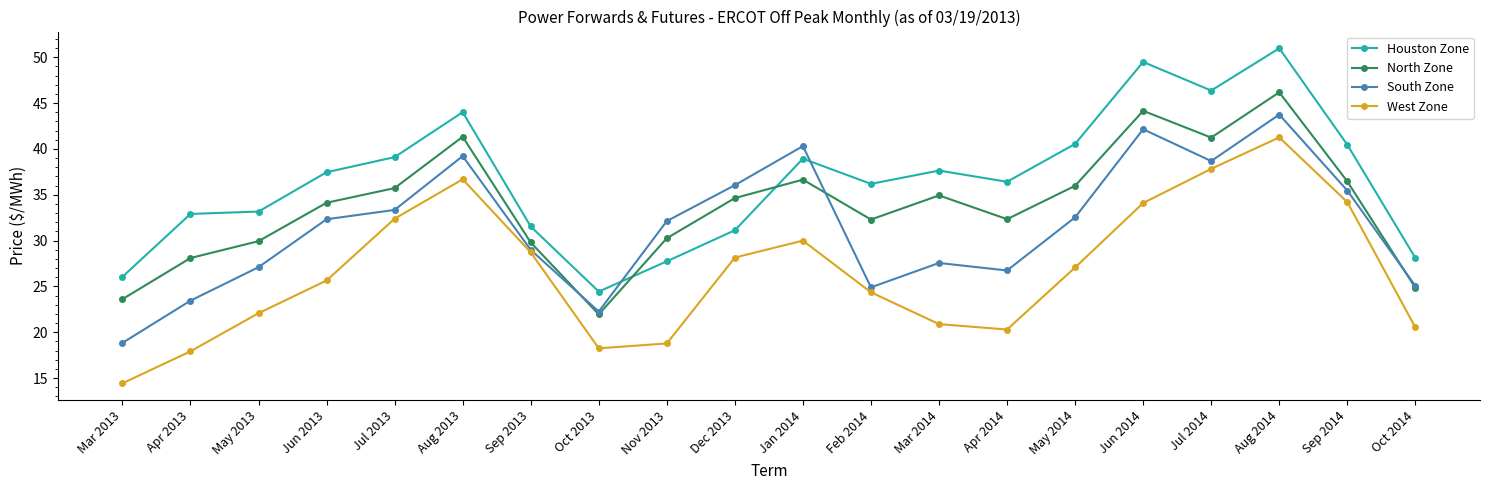

What is the sum of all North Zone values?

674.6